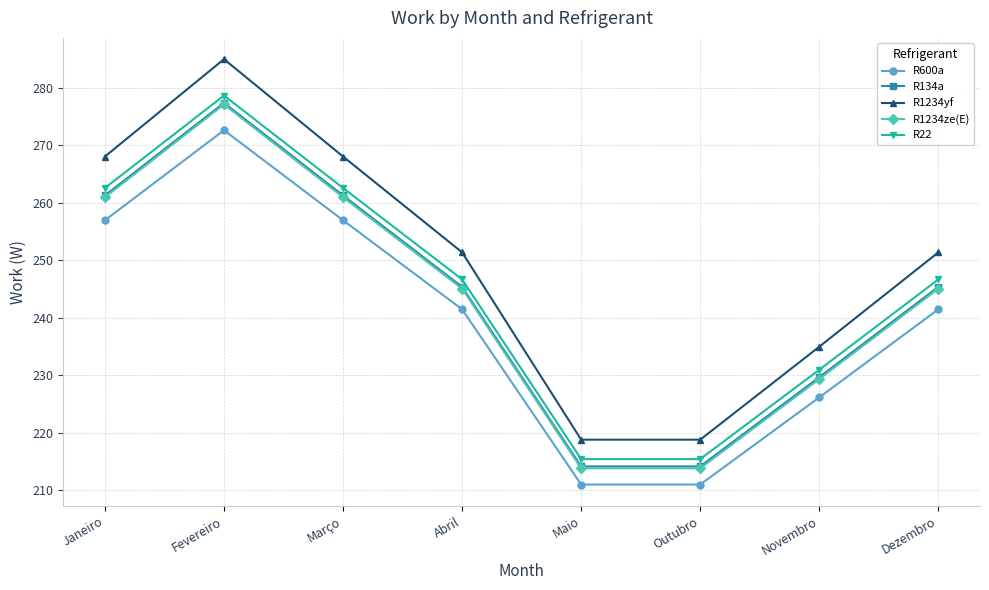

How many lines are shown in the chart?

5